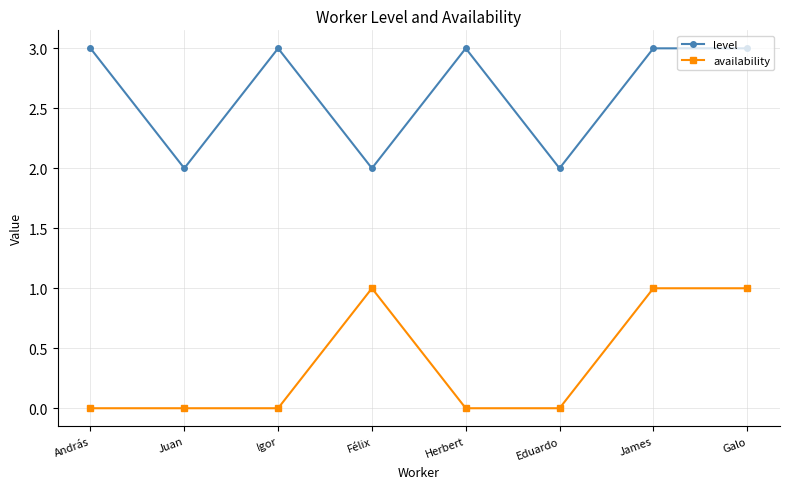

What is the lowest value of the level series?

2